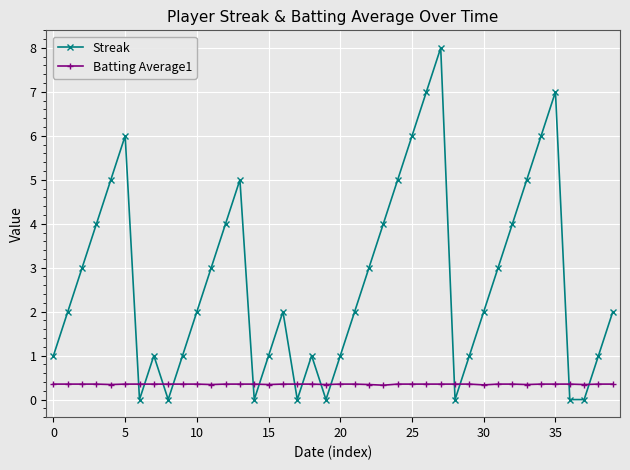

What is the highest value of the Streak series?

8.0